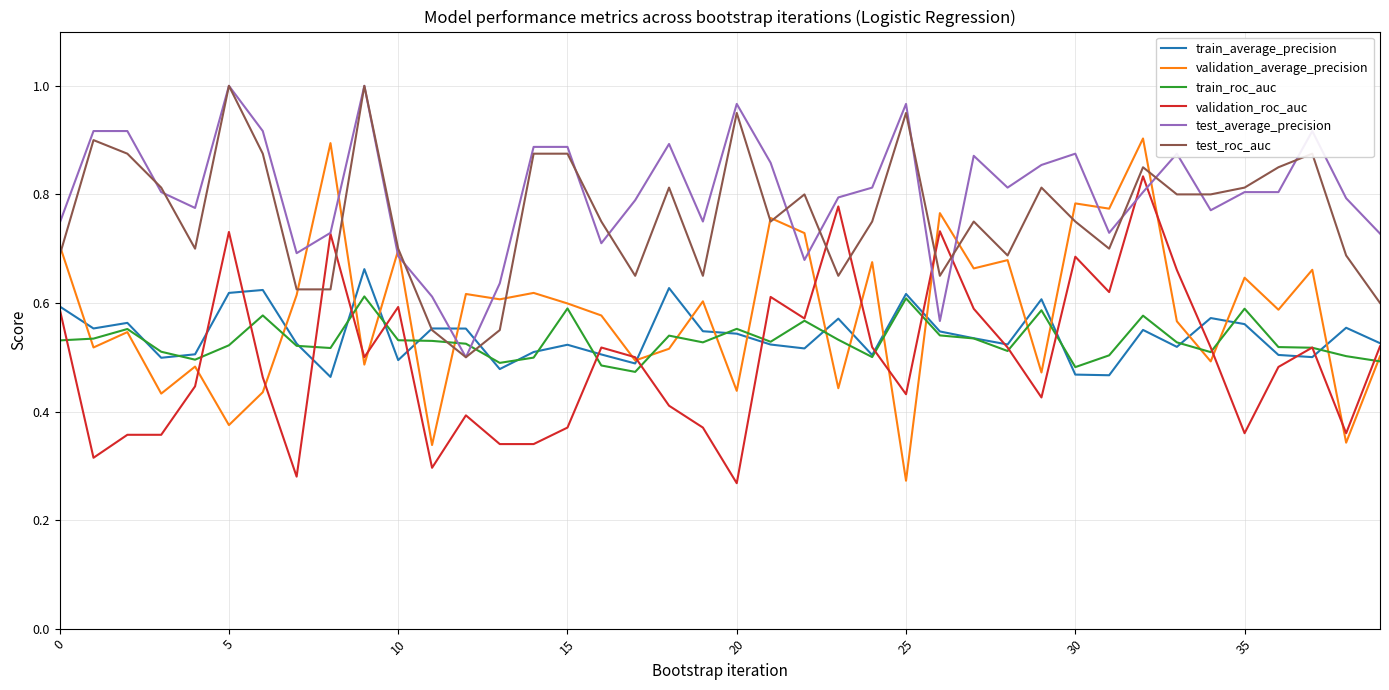

Which series has the largest range (max minus min)?

validation_average_precision